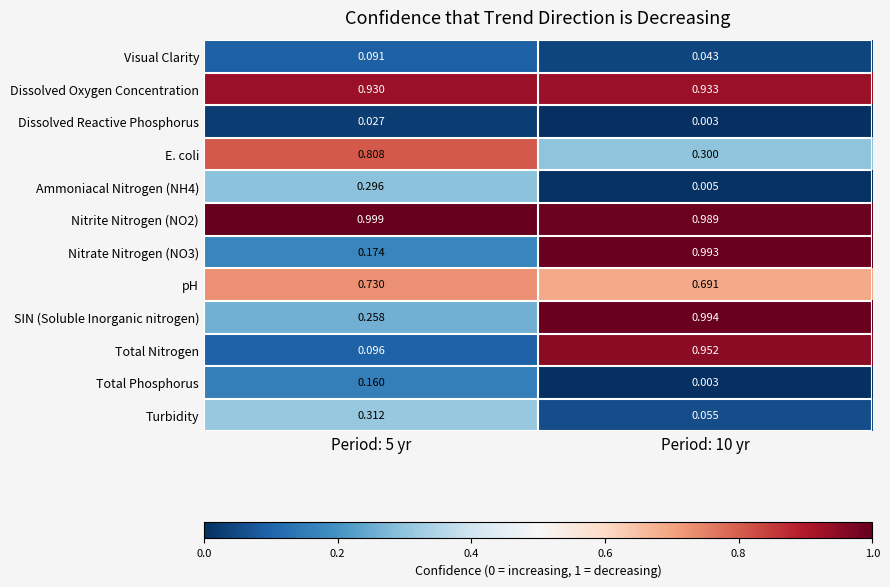

Which series has the widest spread of values?

Total Nitrogen